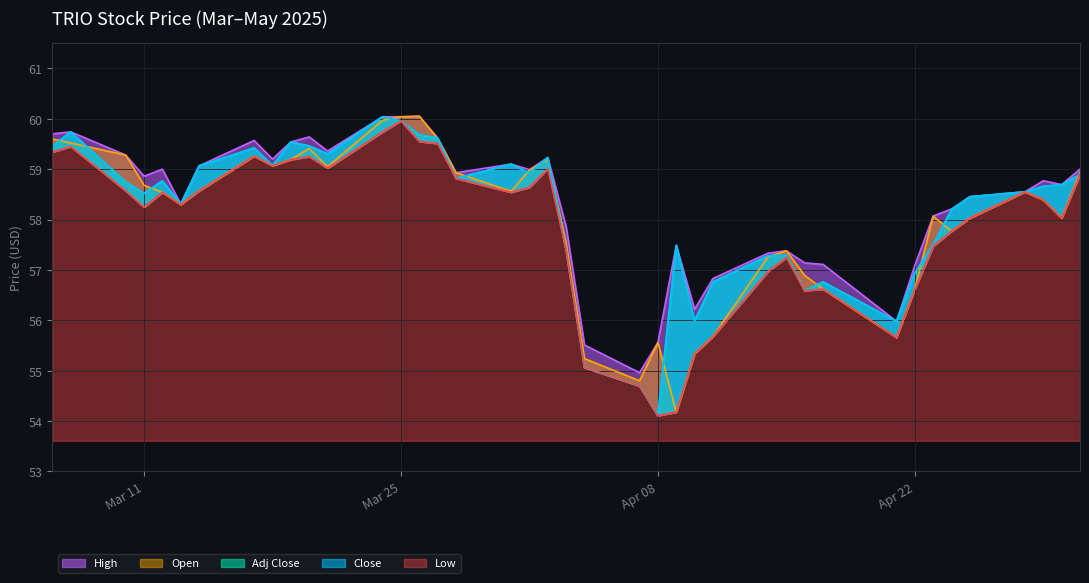

Is the value of Adj Close at 2025-03-25 greater than the value of High at 2025-03-12?

Yes